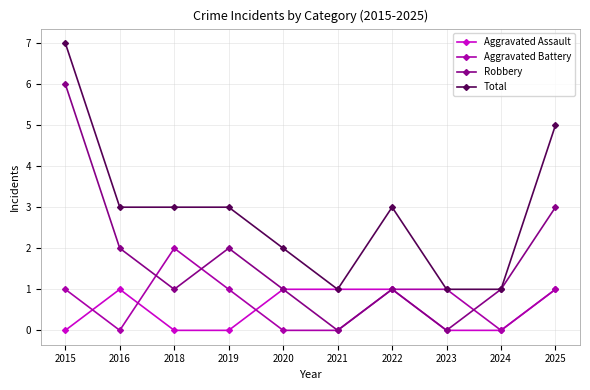

How many lines are shown in the chart?

4